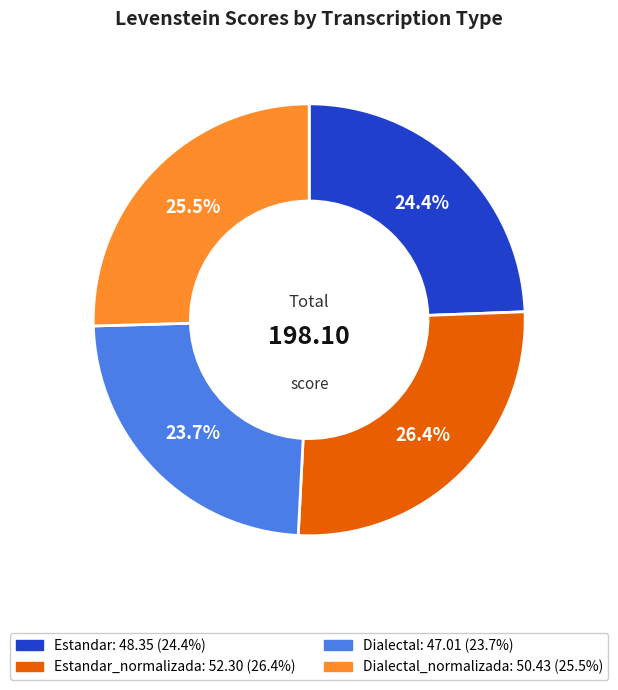

Is there a majority slice in this chart?

No